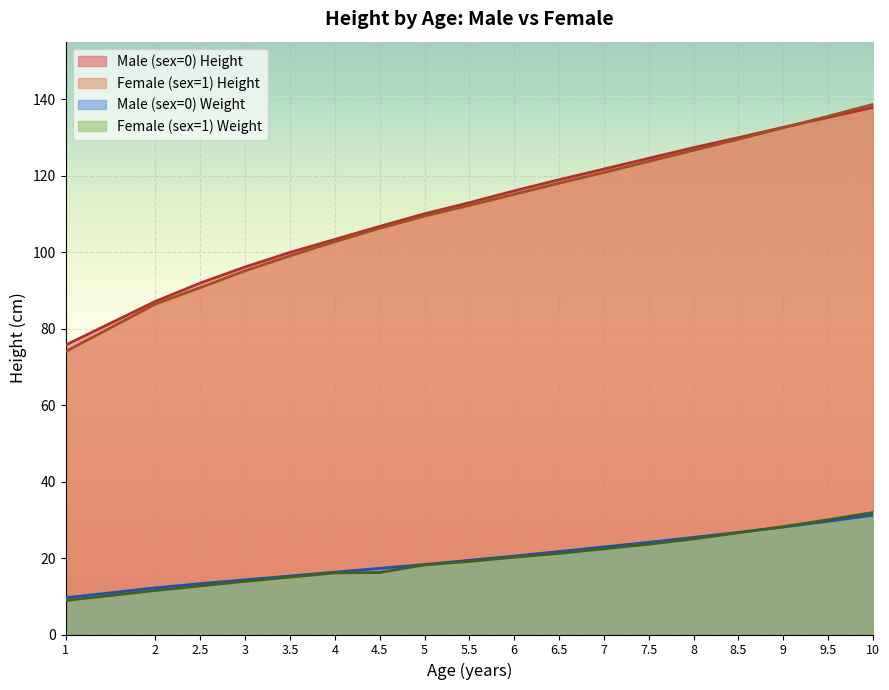

Which series has the widest spread of values?

Female (sex=1) Height